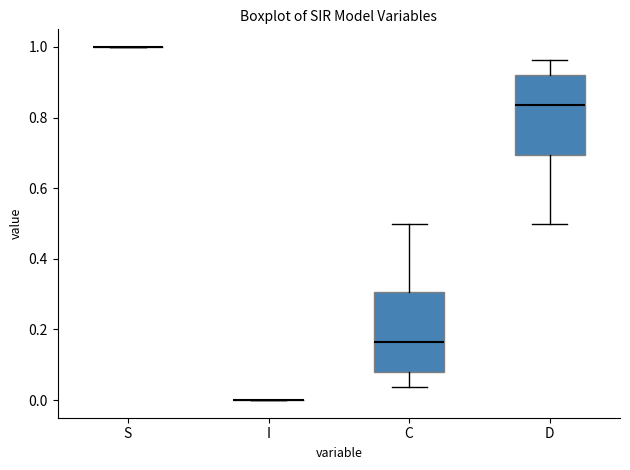

Reading left to right, read every box against the y-axis: the position of its median line, the range the box covers, and the ends of its whiskers. The values are not printed on the chart, so give them approximately, as read against the axis.

S: box collapsed to a line at 1.00, whiskers 1.00 to 1.00
I: box collapsed to a line at 0.00, whiskers 0.00 to 0.00
C: median 0.16, box 0.08 to 0.30, whiskers 0.04 to 0.50
D: median 0.84, box 0.70 to 0.92, whiskers 0.50 to 0.96